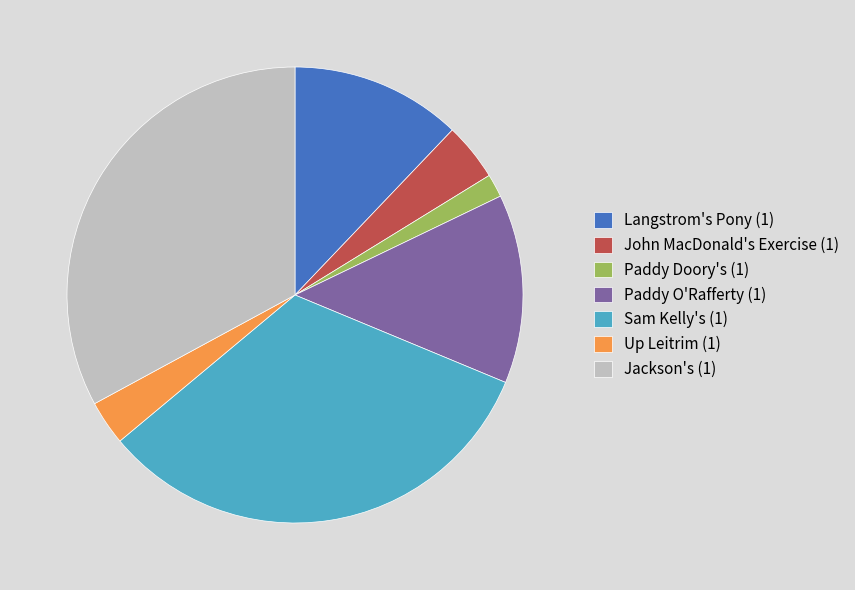

Does any single category account for the majority?

No